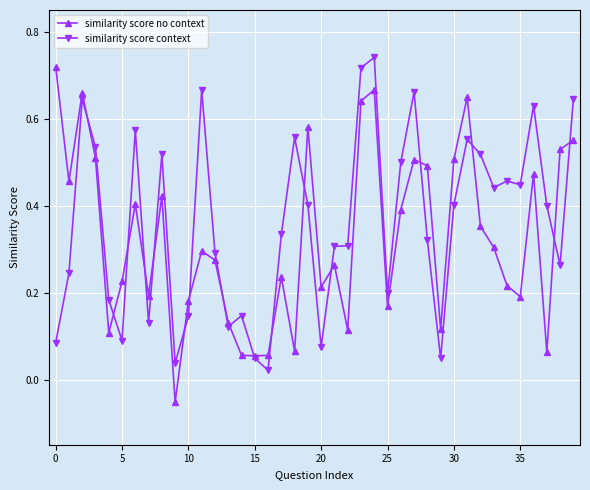

True or false: similarity score no context has more than 1 points higher than both neighbors.

True